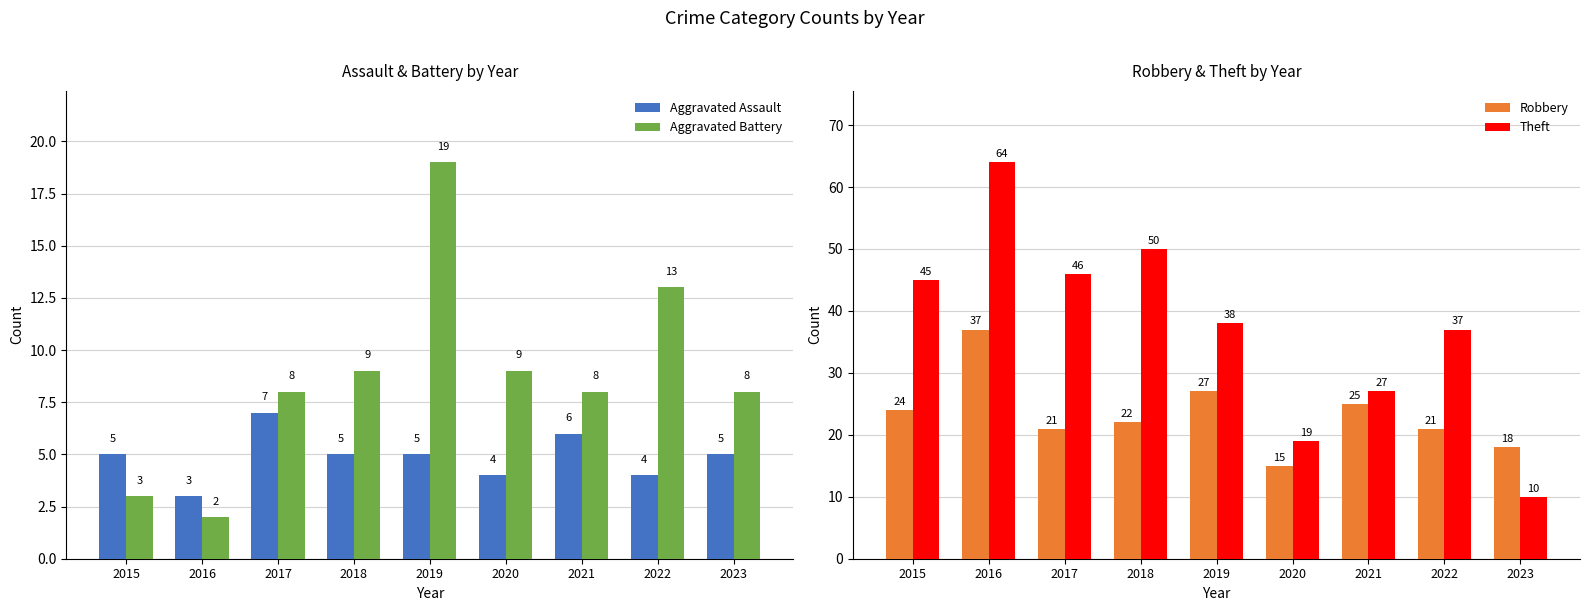

What is the difference between the Theft values at 2017 and 2023?

36